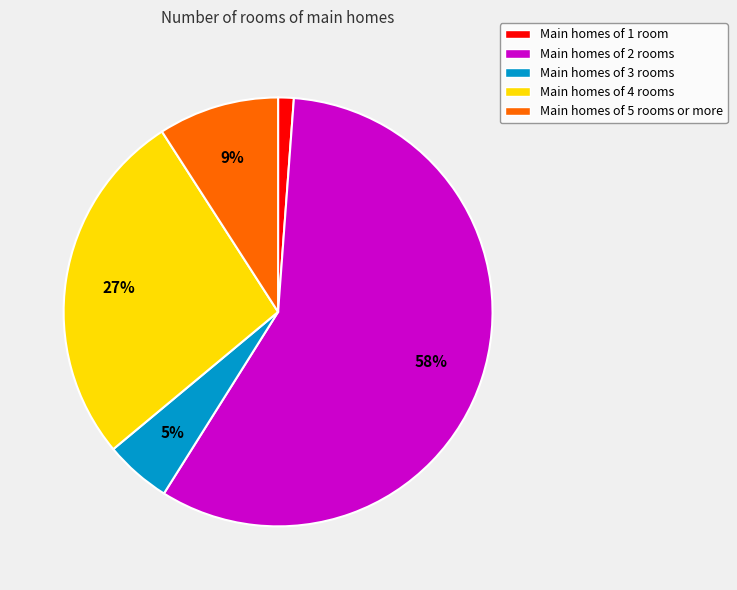

Between Main homes of 5 rooms or more and Main homes of 4 rooms, which is larger?

Main homes of 4 rooms